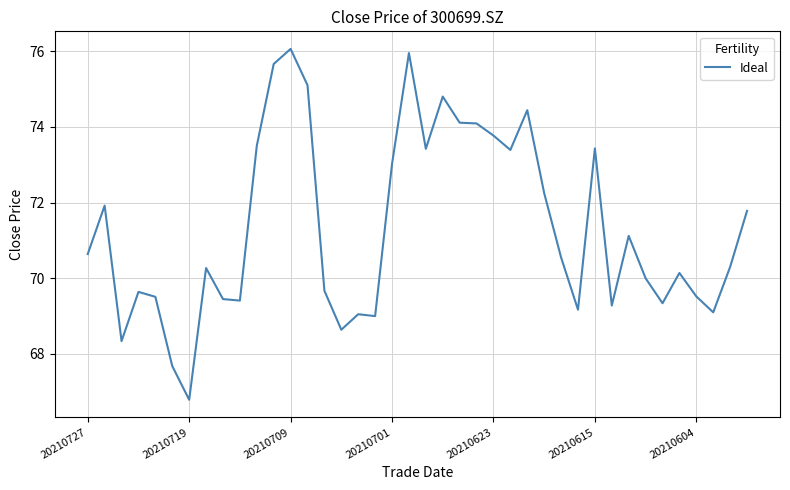

What is the smallest value displayed?

66.8